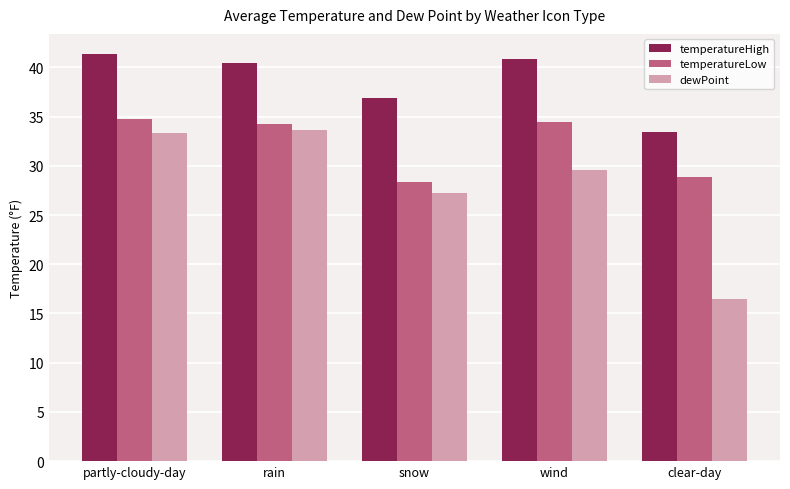

What is the difference between the highest and lowest values at partly-cloudy-day?

8.0